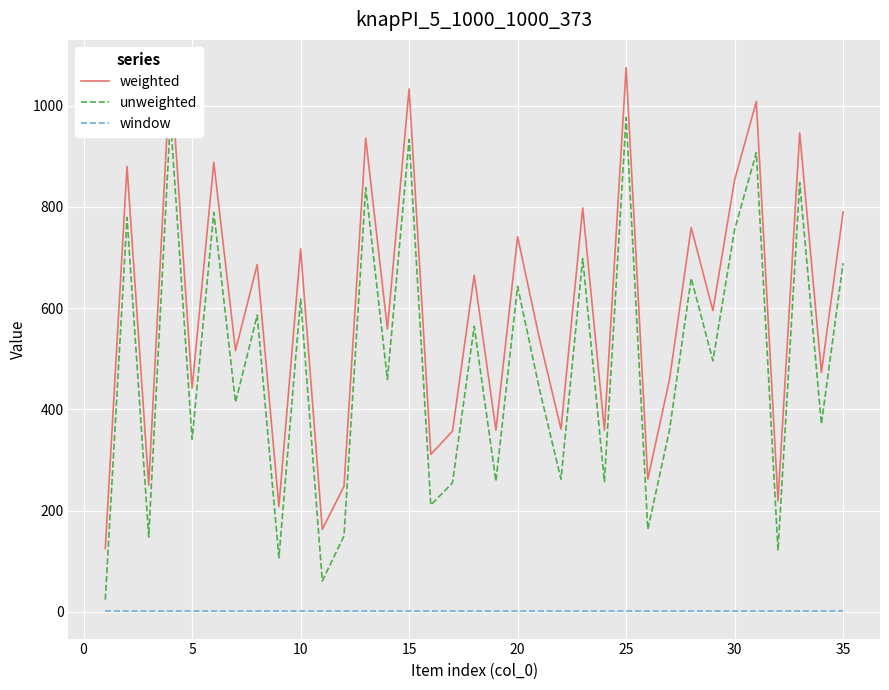

Which series has the largest total across all categories?

weighted